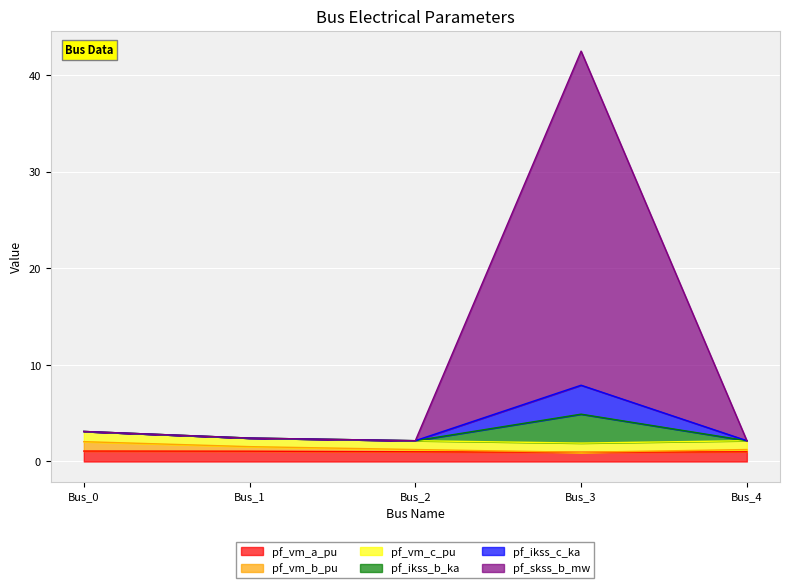

Which category has the lowest value across all series?

Bus_3